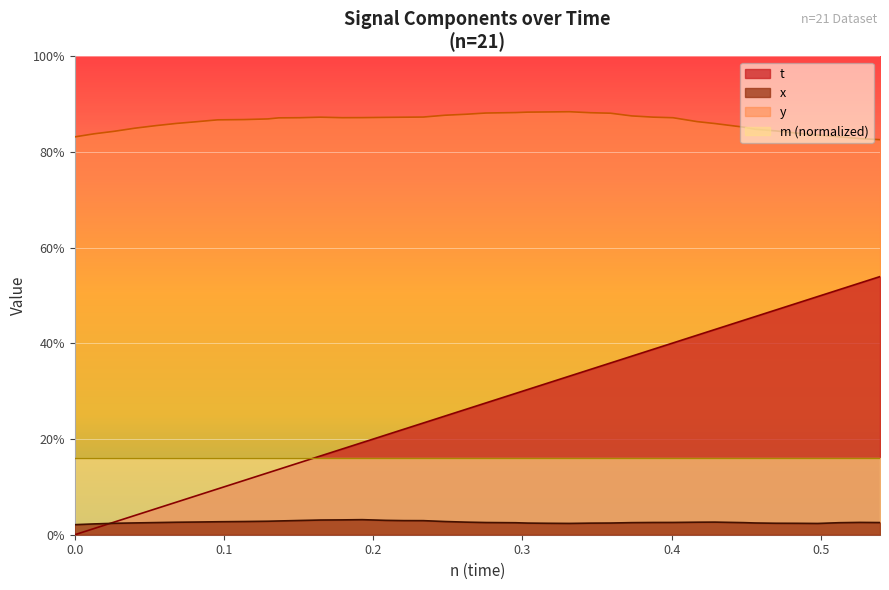

What are all the series names shown in the legend?

t, x, y, m (normalized)